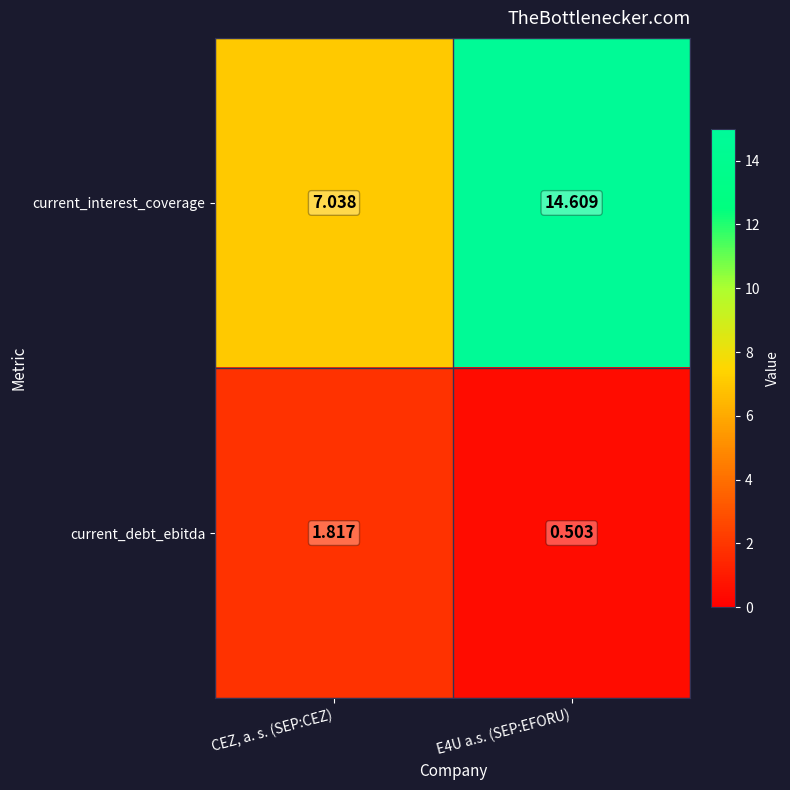

List the series in order of their overall mean, lowest first.

current_debt_ebitda, current_interest_coverage